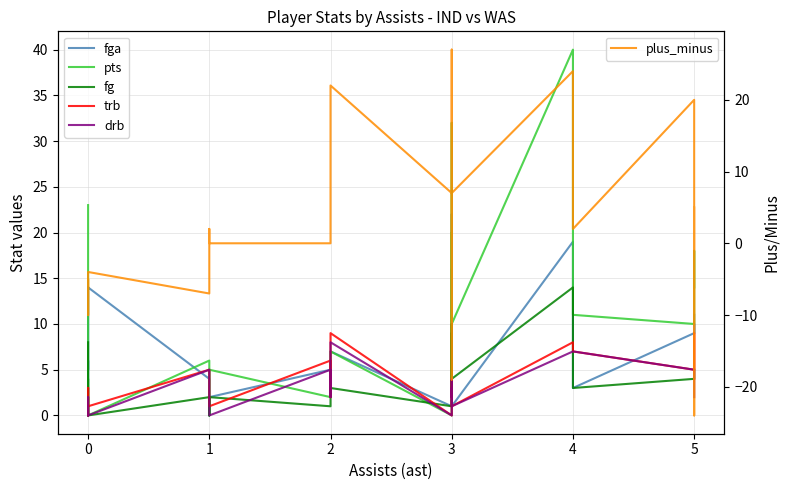

Is the value of fga at 2 greater than the value of plus_minus at 0?

Yes